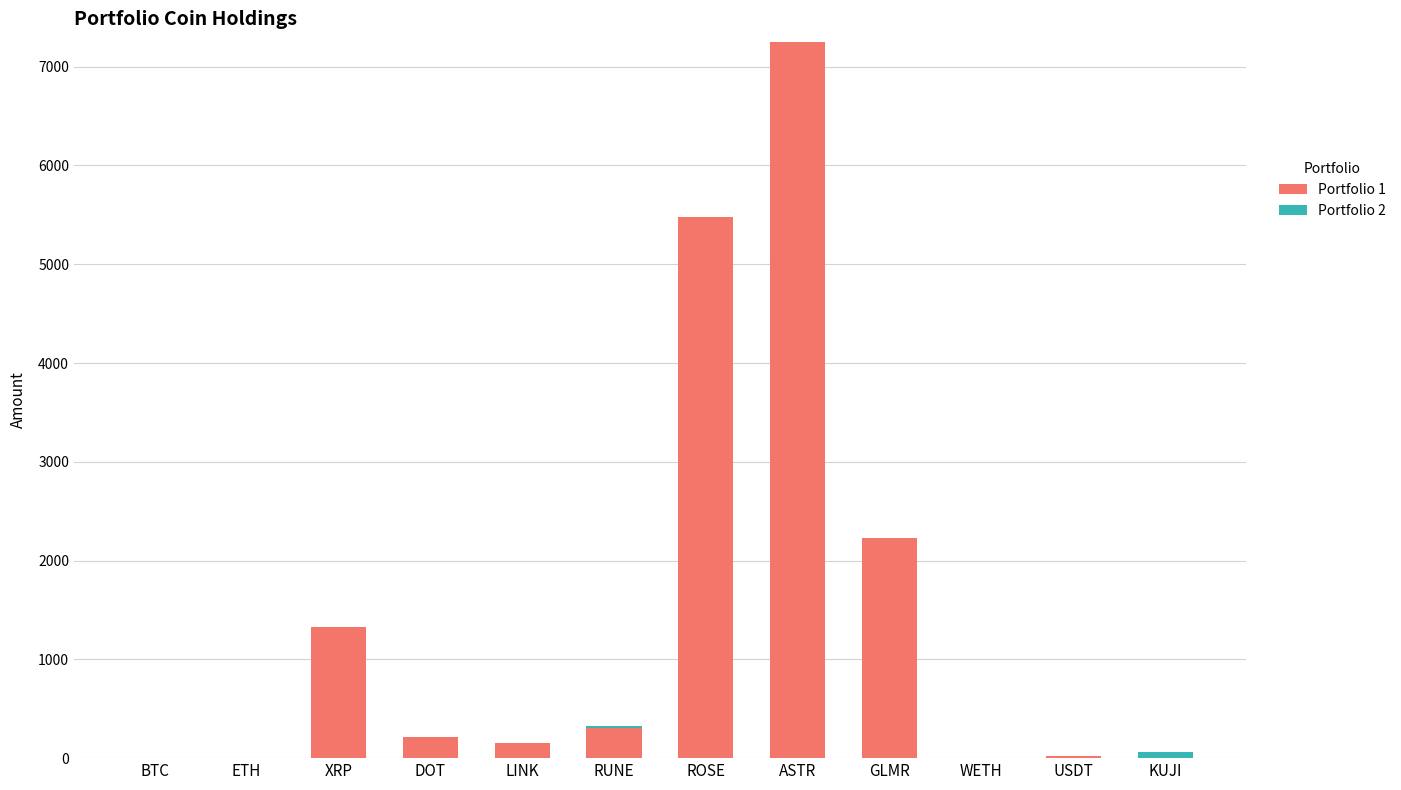

Which category has the highest value in the Portfolio 1 series?

ASTR